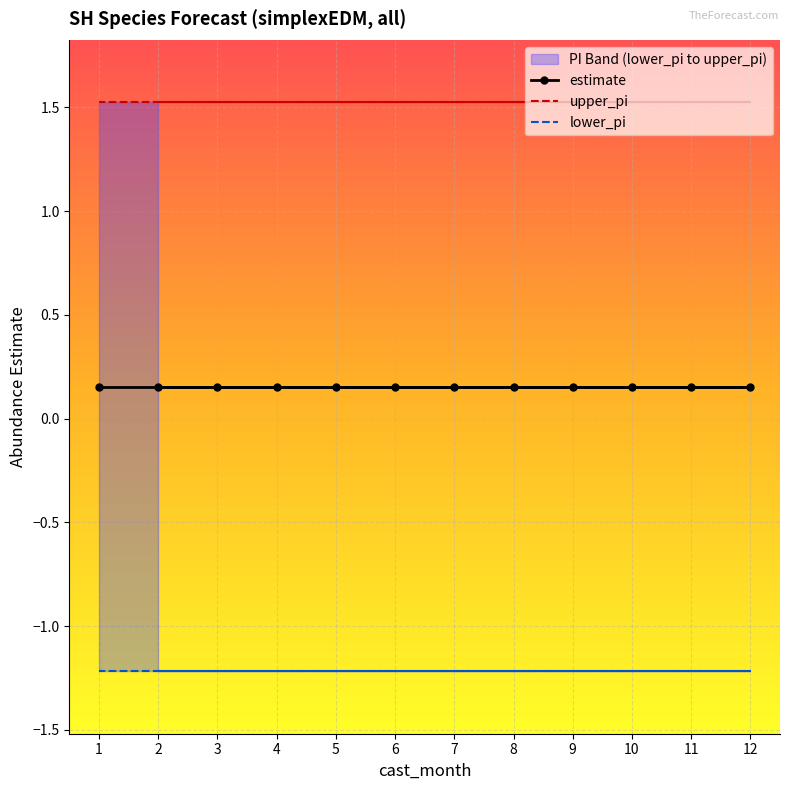

True or false: lower_pi has more than 1 points higher than both neighbors.

False